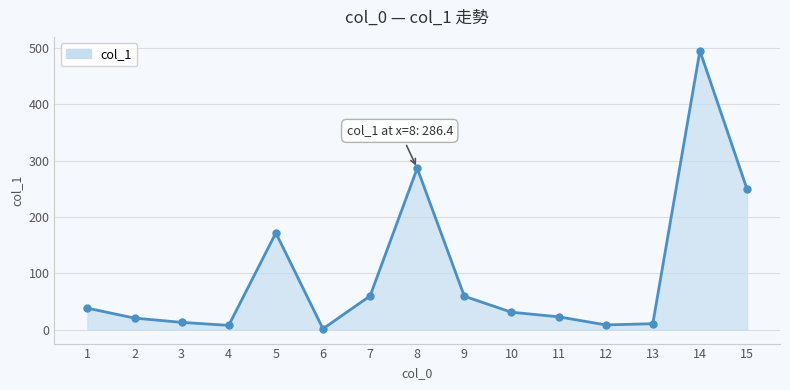

True or false: the data has more than 0 interior local peaks.

True